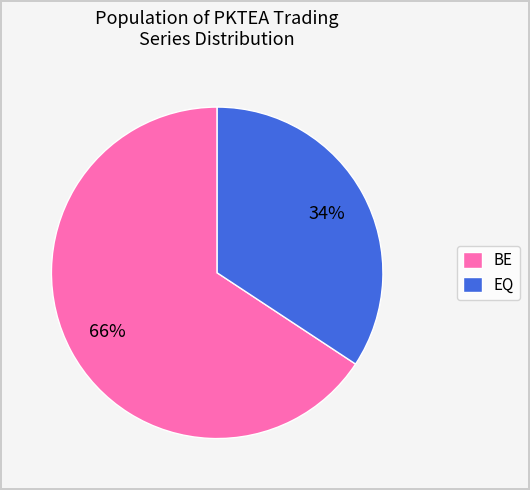

Is the sum of BE and EQ greater than half?

Yes